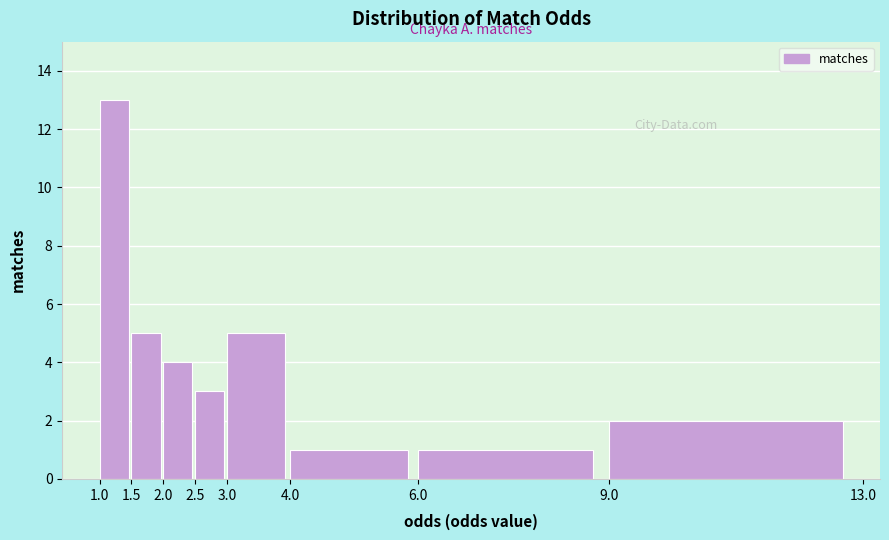

Reading left to right, list every bar in this chart as the range it spans on the x-axis followed by its height. The values are not printed on the chart, so give them approximately, as read against the axis.

1.0 to 1.5: 13
1.5 to 2.0: 5
2.0 to 2.5: 4
2.5 to 3.0: 3
3.0 to 4.0: 5
4.0 to 6.0: 1
6.0 to 9.0: 1
9.0 to 13.0: 2